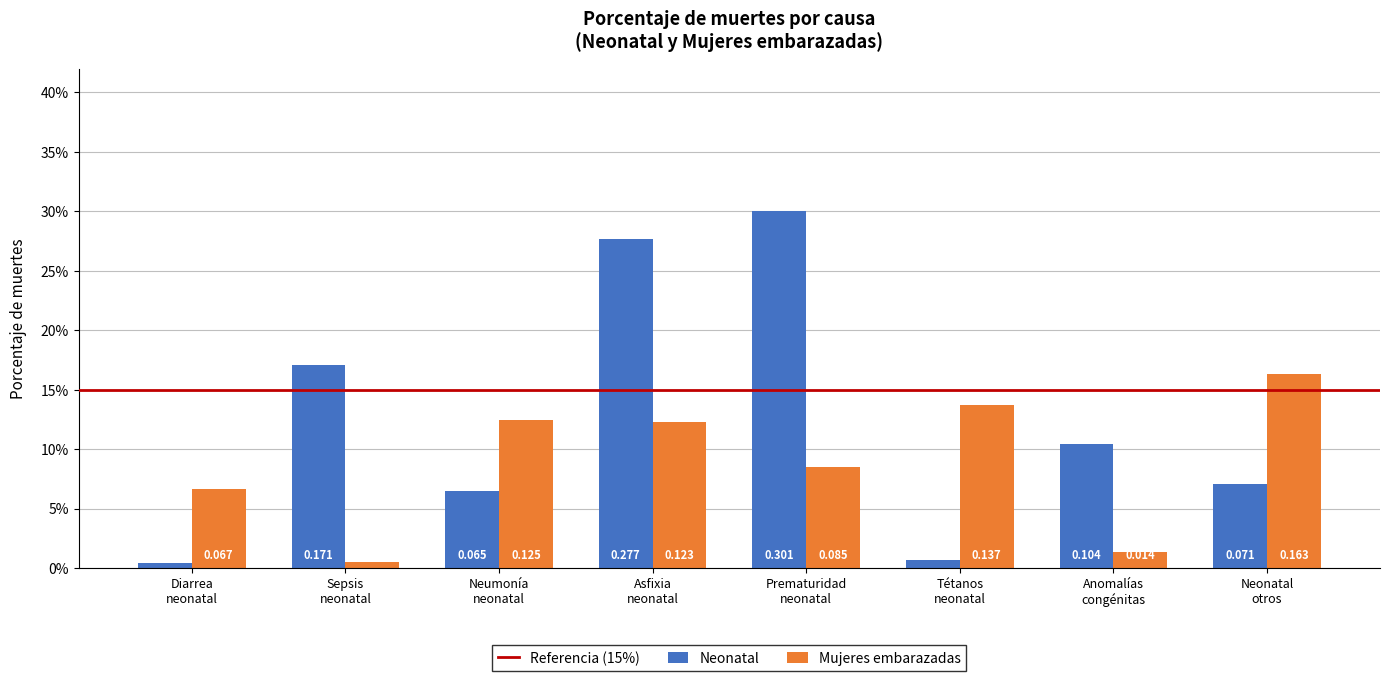

What is the sum of all Neonatal values?

1.0